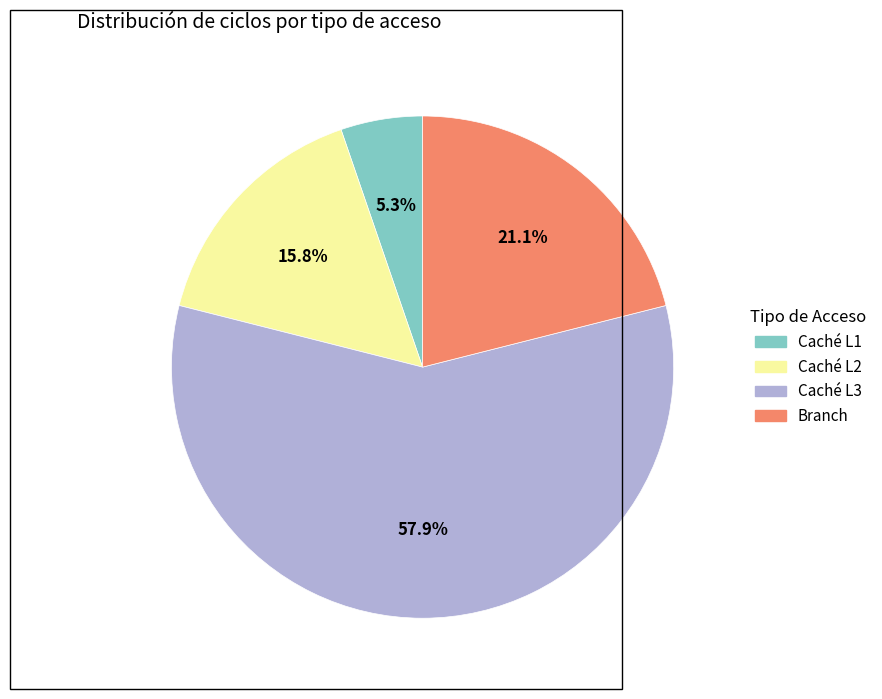

To the nearest percent, what percentage of the pie is Caché L2?

16%